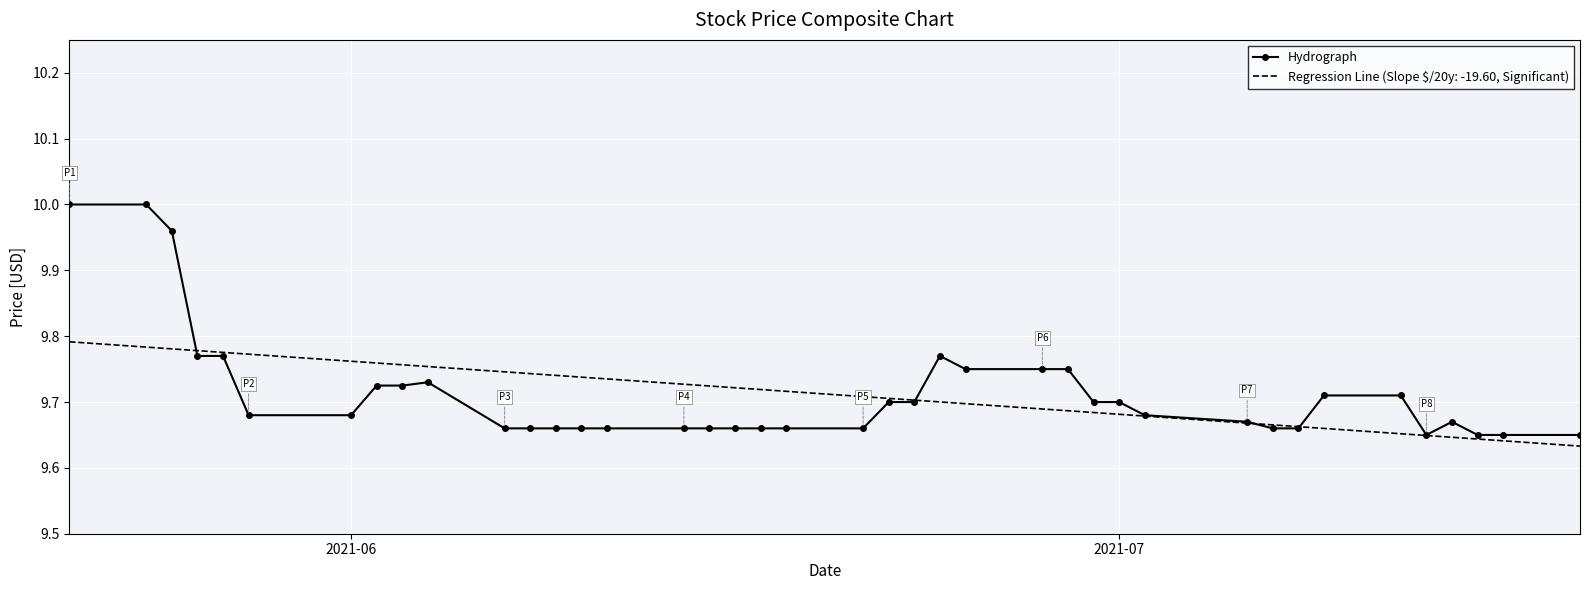

Which series has the largest range (max minus min)?

Hydrograph